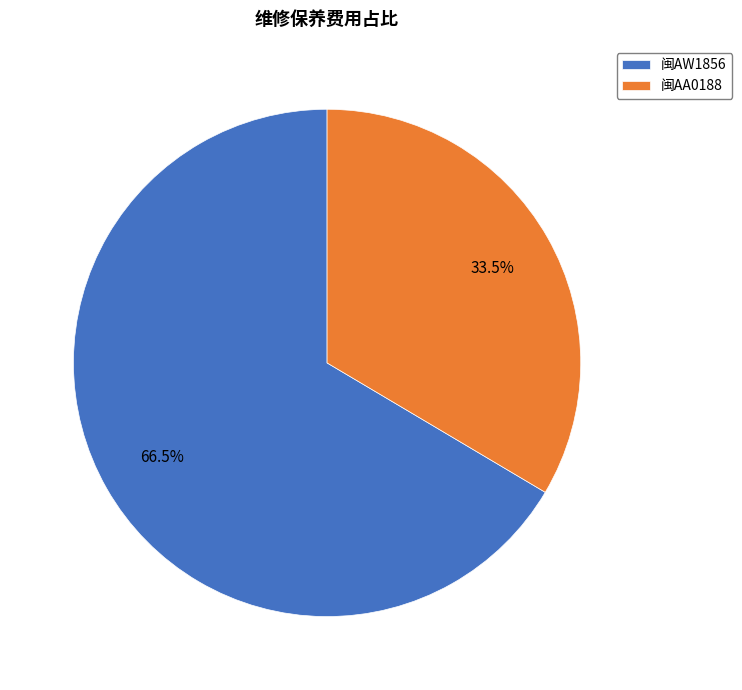

To the nearest percent, what is the difference between the 闽AA0188 and 闽AW1856 slice percentages?

33%